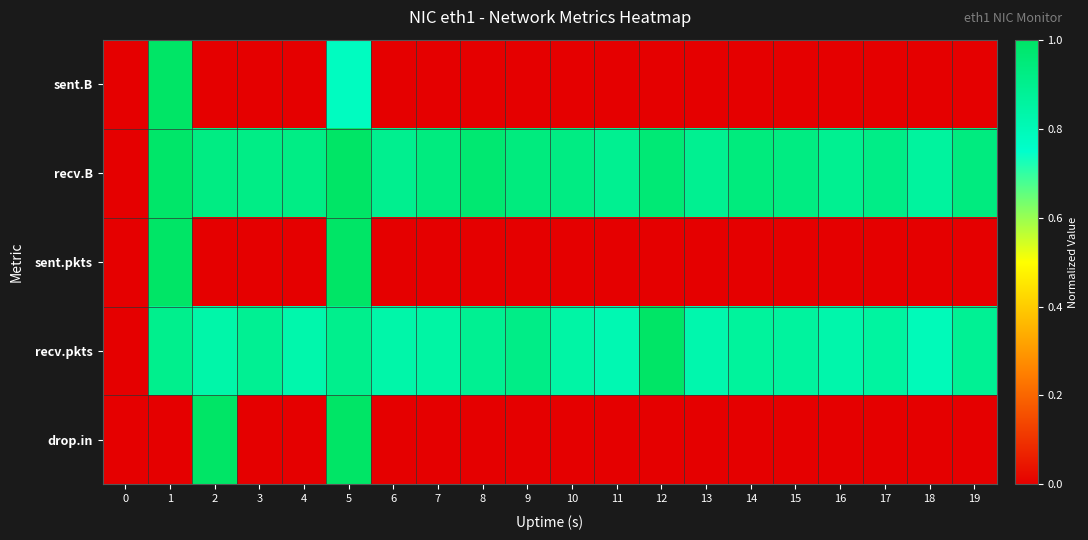

Which series has the widest spread of values?

sent.B